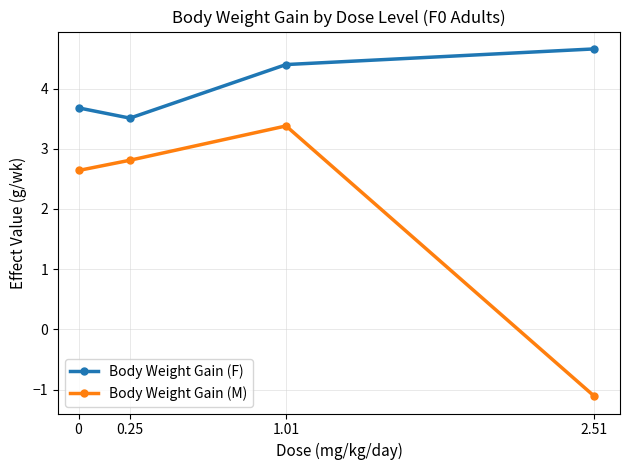

Is this an area chart (filled region under the line)?

No